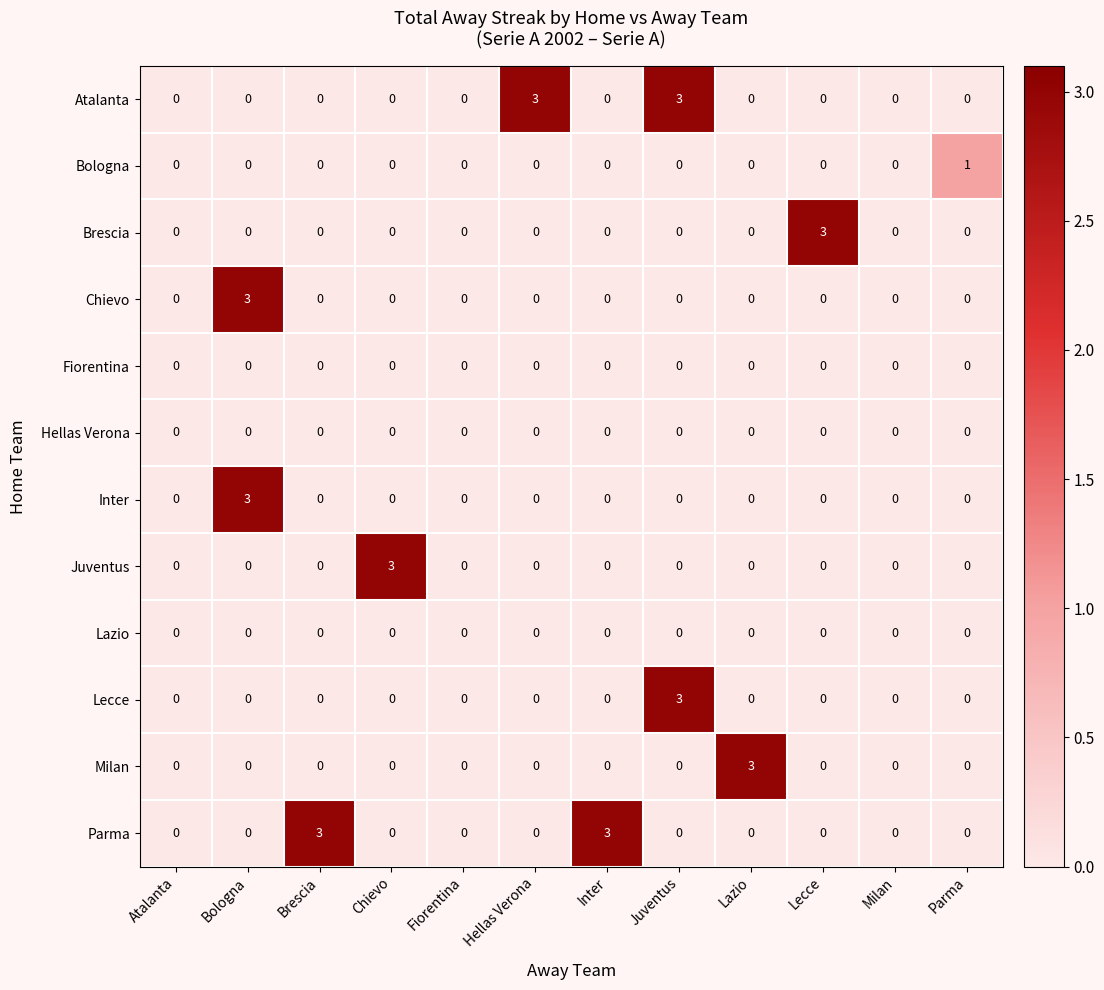

What is the greatest value displayed?

3